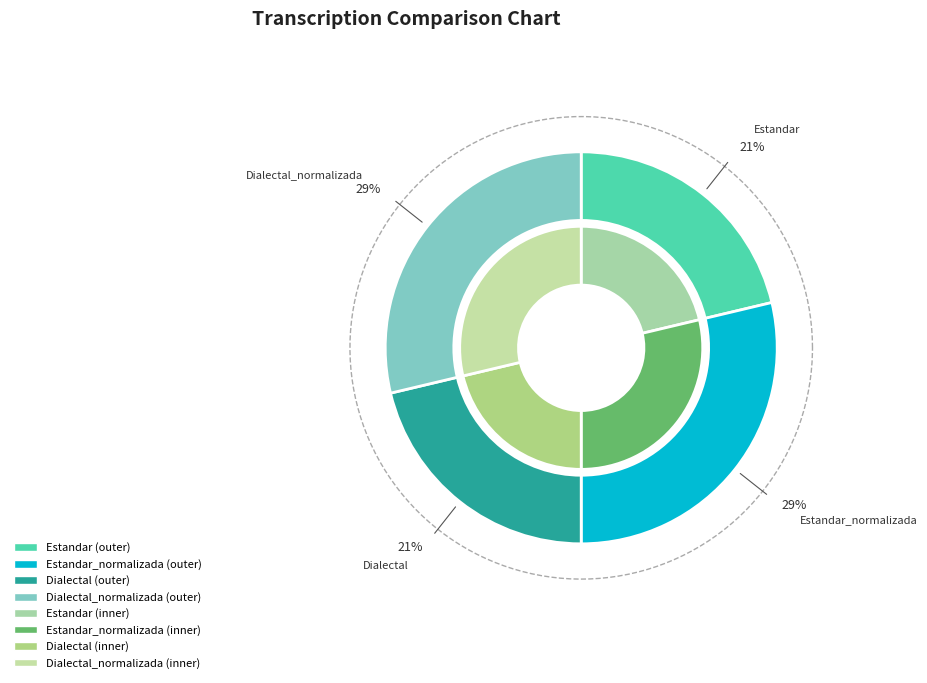

Does Estandar_normalizada represent more than half of the total?

No